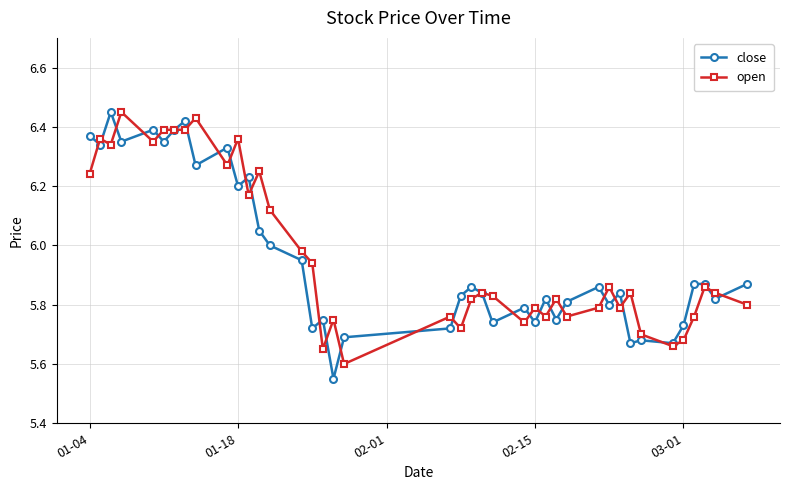

After their last crossing, which series has the higher values: close or open?

close